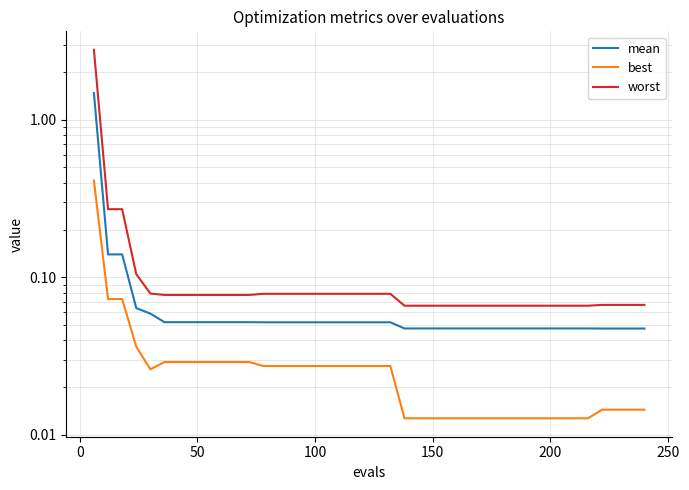

Count the number of categories in the chart.

40